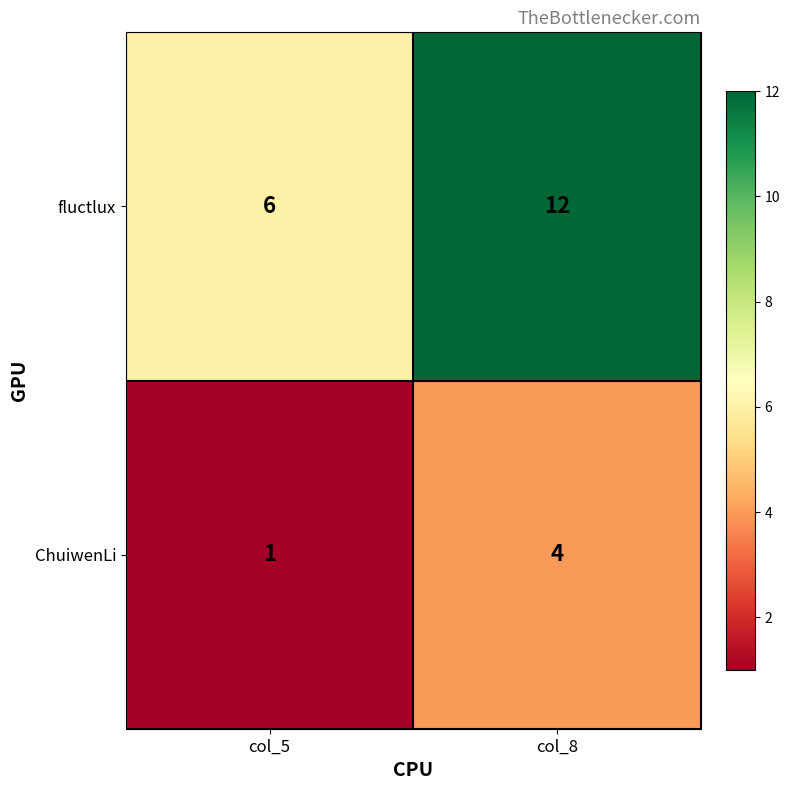

At col_5, list the series in order from smallest to largest.

ChuiwenLi, fluctlux